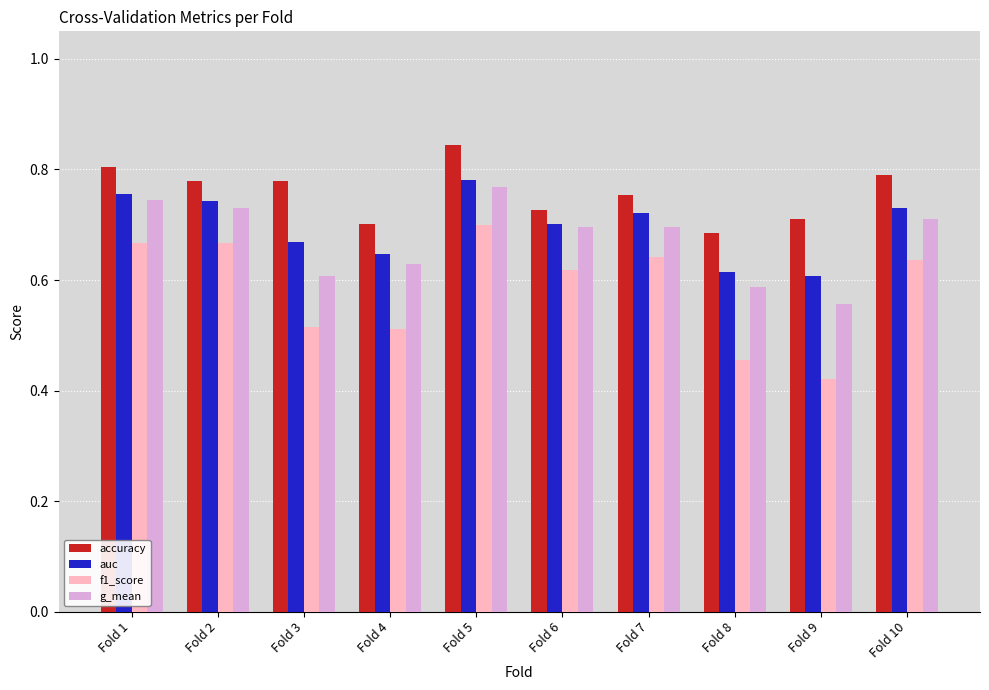

What is the difference between the maximum and minimum values in the f1_score series?

0.3